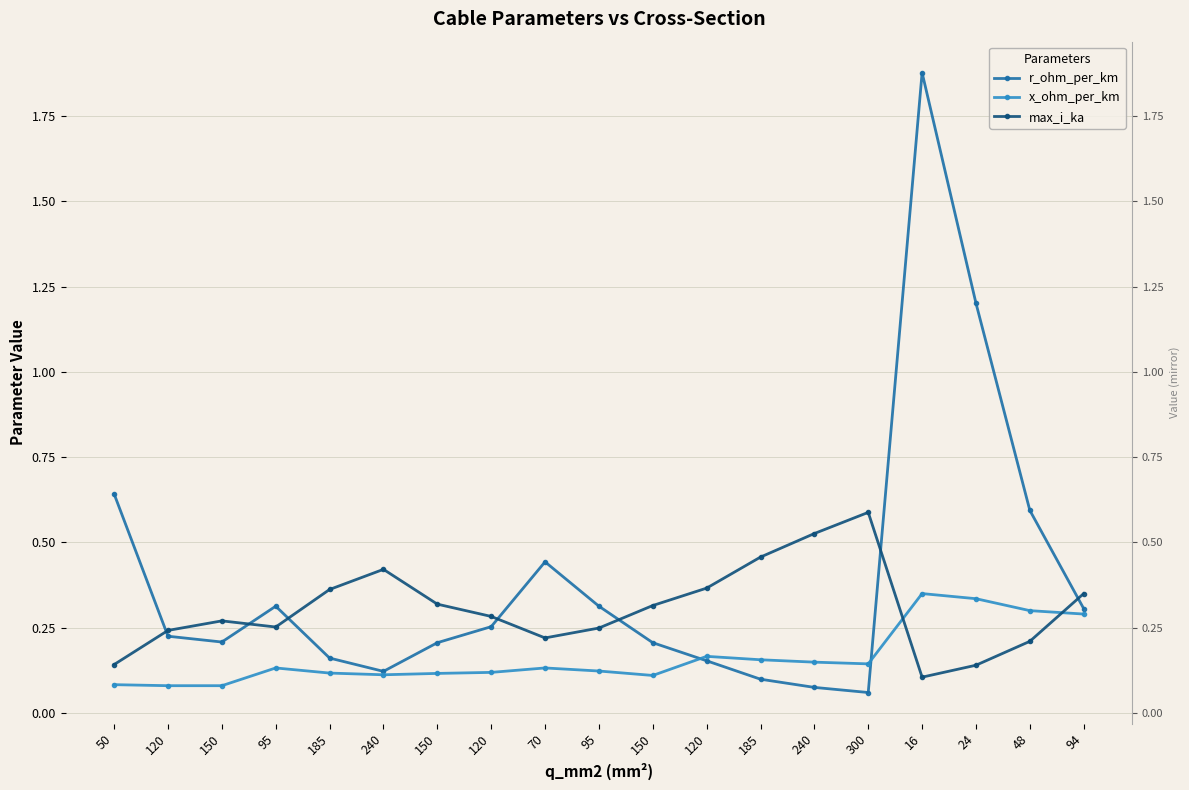

True or false: r_ohm_per_km and x_ohm_per_km intersect in this chart.

True